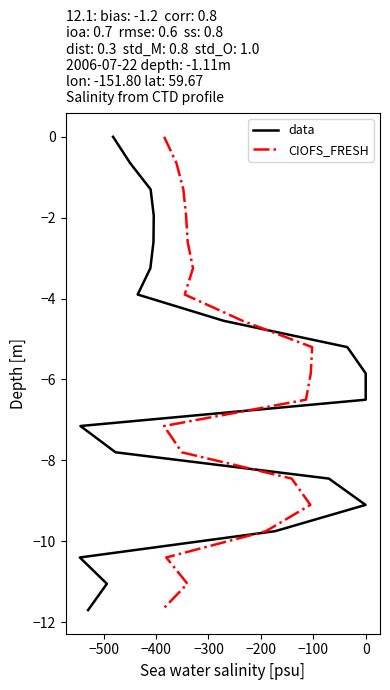

Is the value of CIOFS_FRESH at 12 greater than the value of data at −400?

No